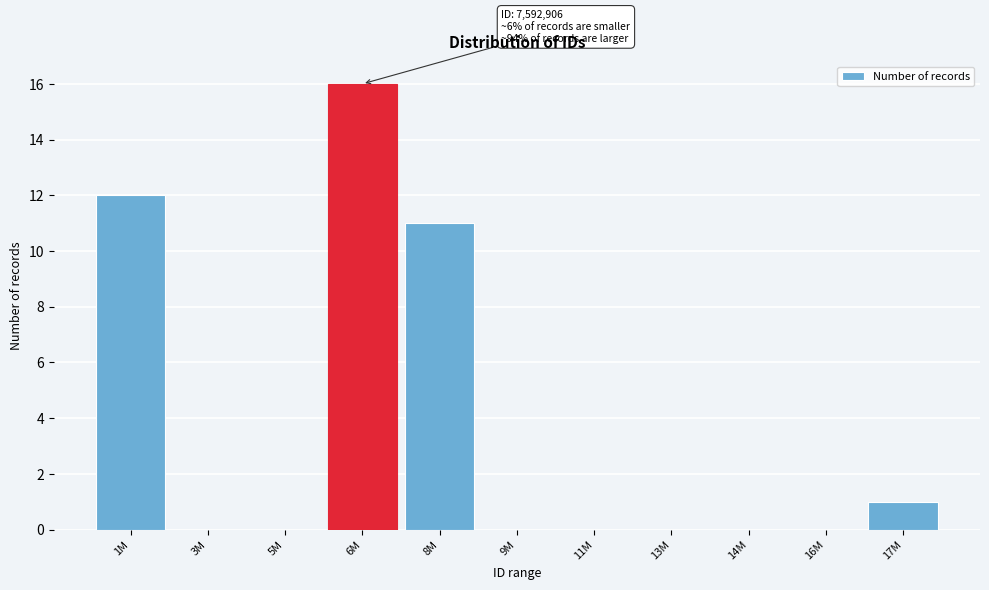

Reading left to right, extract all data points from this chart.

1M=12	3M=0	5M=0	6M=16	8M=11	9M=0	11M=0	13M=0	14M=0	16M=0	17M=1